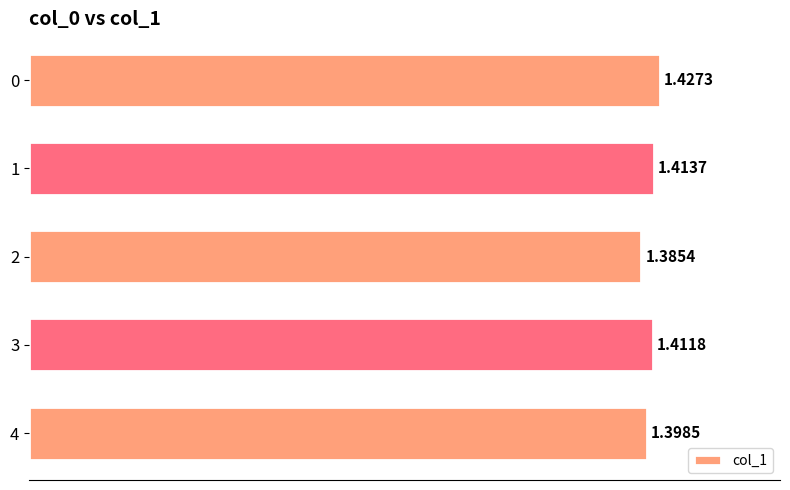

Rank the categories by value from highest to lowest.

0, 1, 3, 4, 2